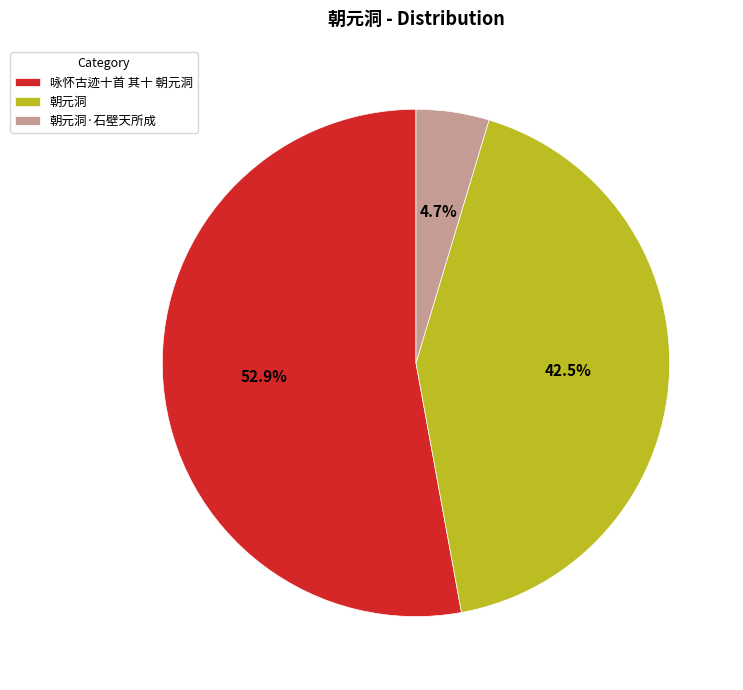

To the nearest percent, what is the difference between the largest and smallest slice percentages?

48%